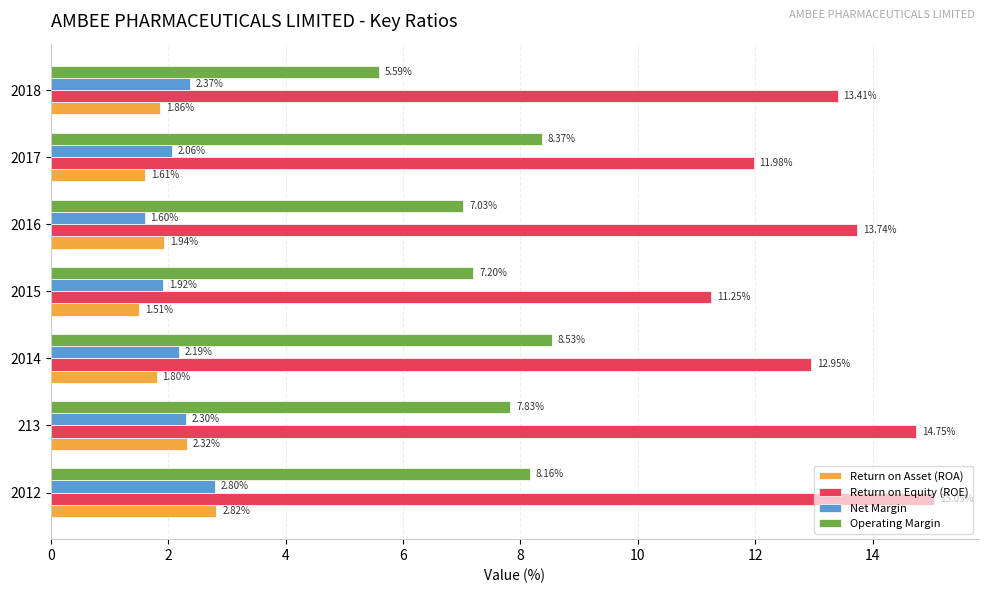

Which series has the widest spread of values?

Return on Equity (ROE)